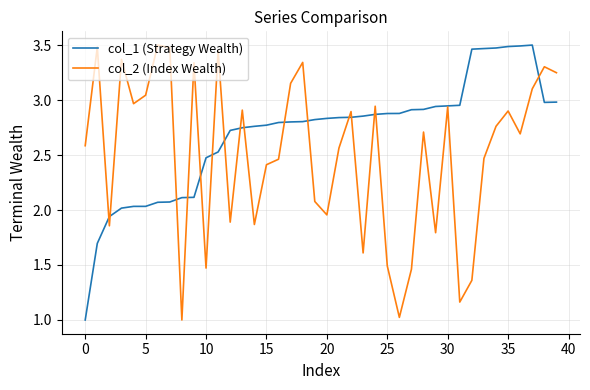

Rank the series by their average value, from highest to lowest.

col_1 (Strategy Wealth), col_2 (Index Wealth)